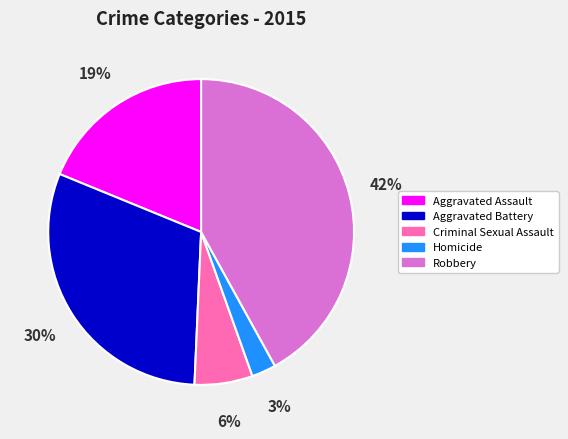

True or false: Robbery accounts for 31% of the total.

False